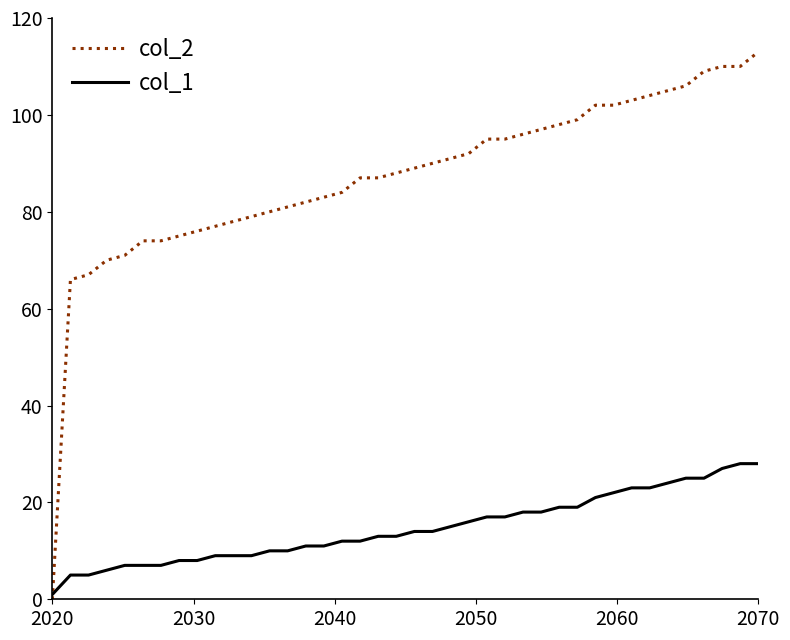

At how many categories does at least one series exceed 8?

39